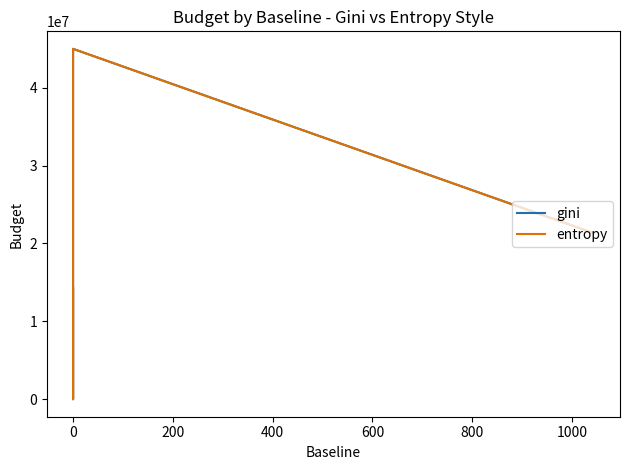

The gini series shows 21312267.6 at 1000. True or false?

True